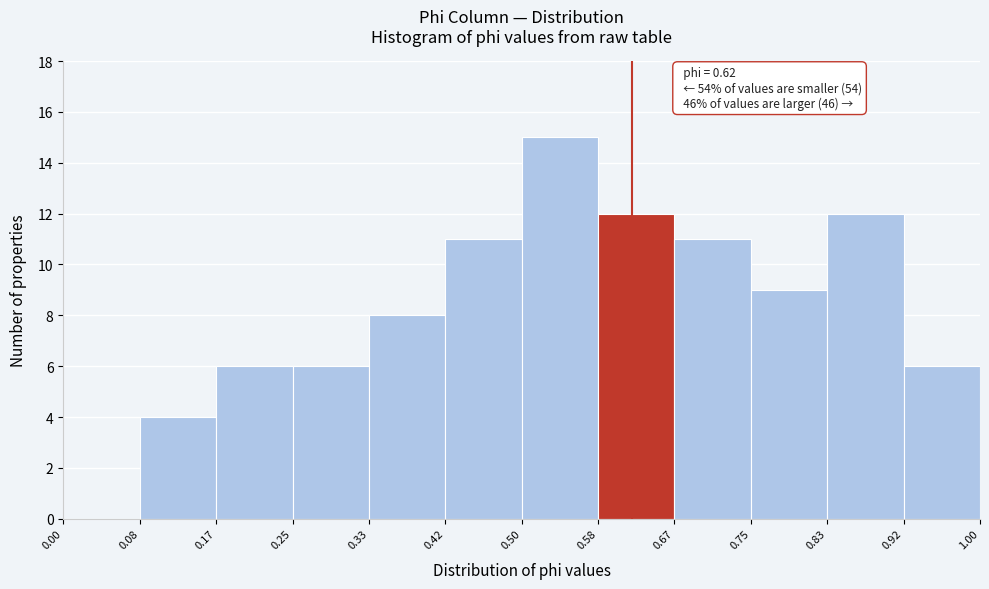

Over which range of the x-axis is the bar tallest?

0.50 to 0.58